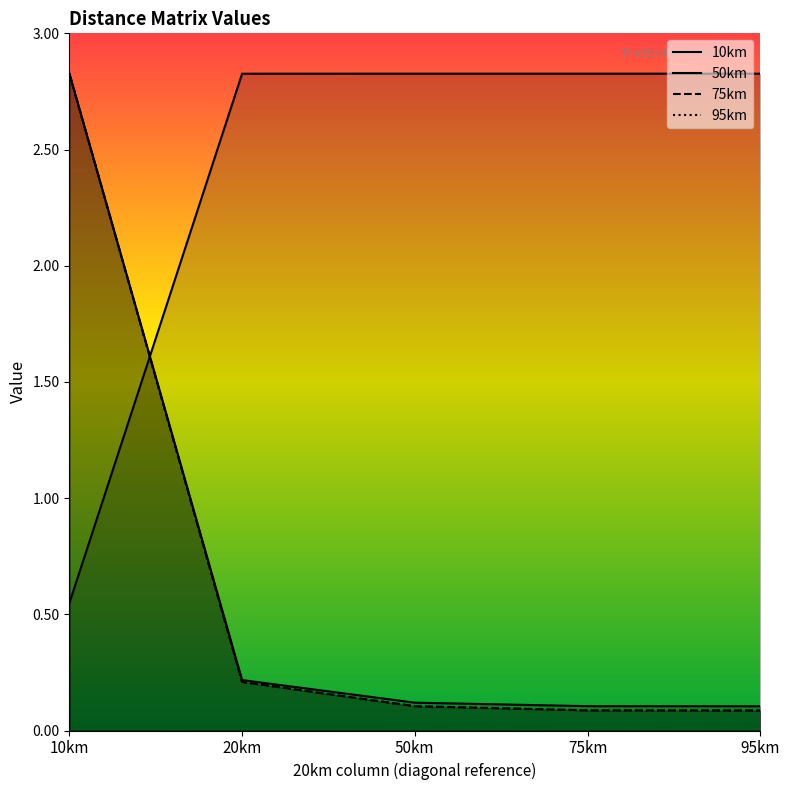

What is the minimum value for 95km?

0.1